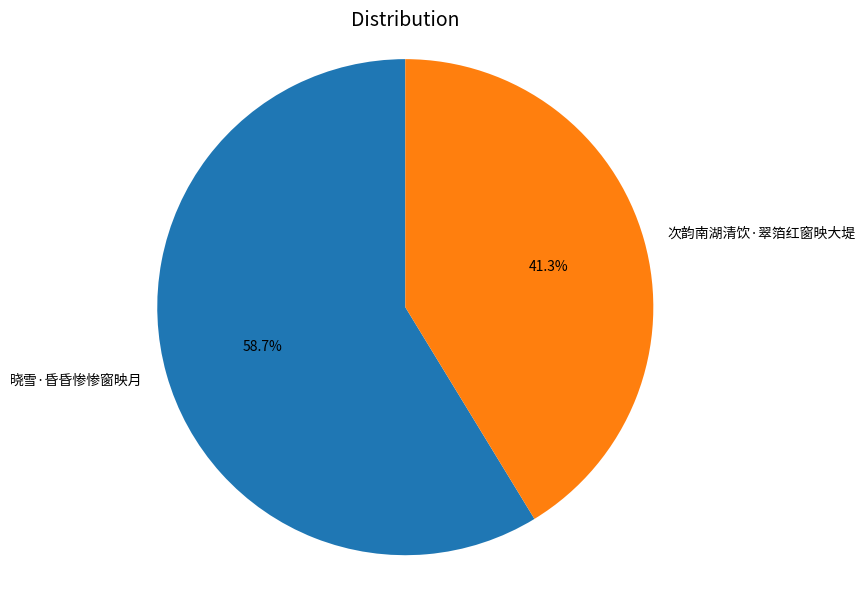

To the nearest percent, what is the difference between the 次韵南湖清饮·翠箔红窗映大堤 and 晓雪·昏昏惨惨窗映月 slice percentages?

17%